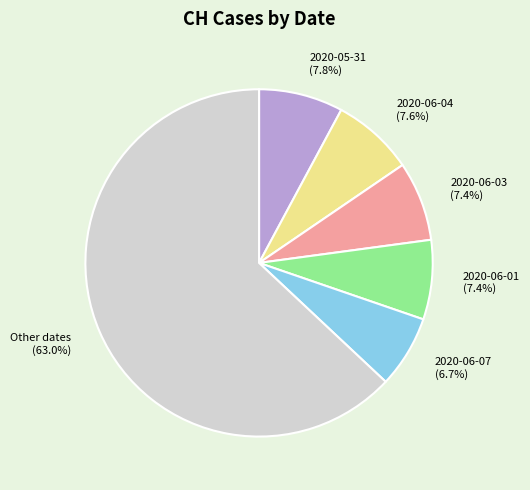

Which slice is the smallest?

2020-06-07 (6.7%)